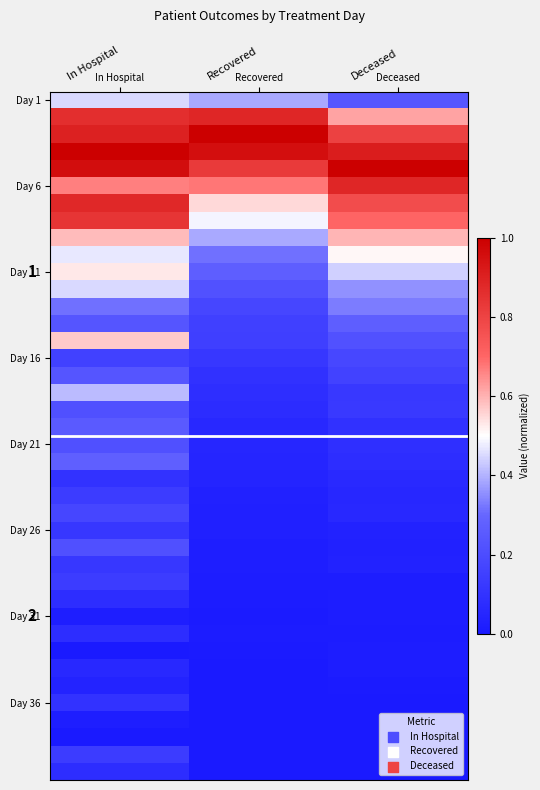

Which category has the lowest value across all series?

In Hospital